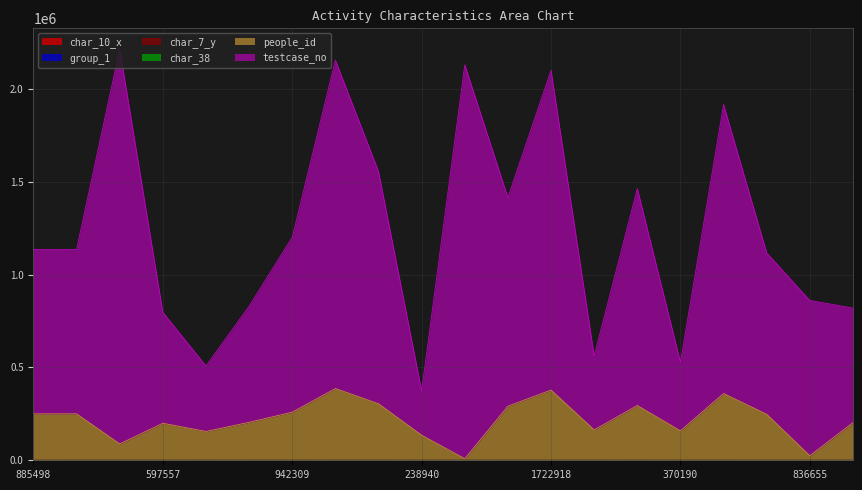

Which has a higher value, 1556968 or 1769217?

1769217